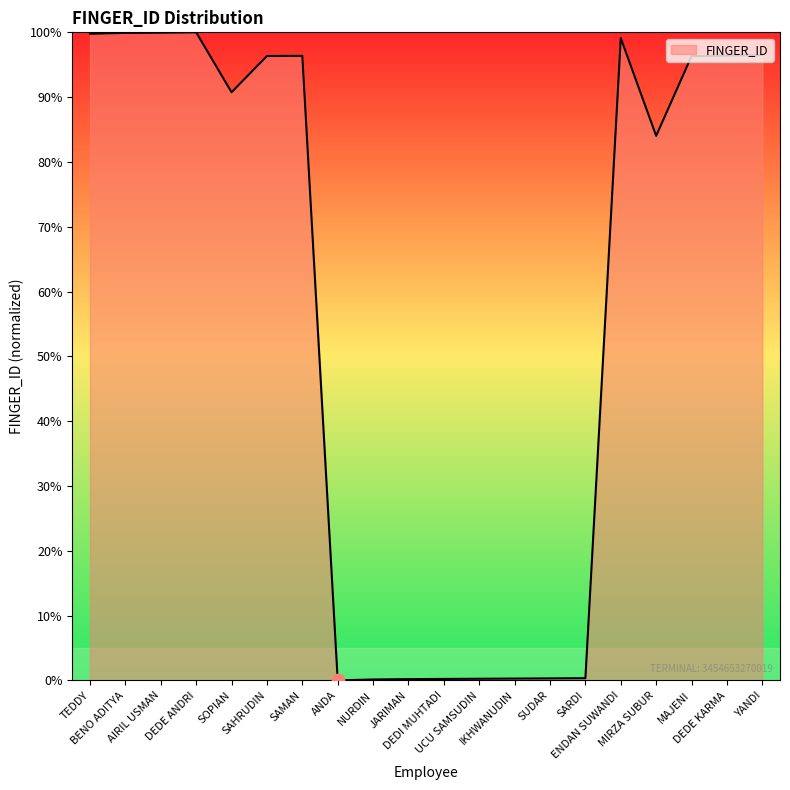

What is the greatest value displayed?

100.0